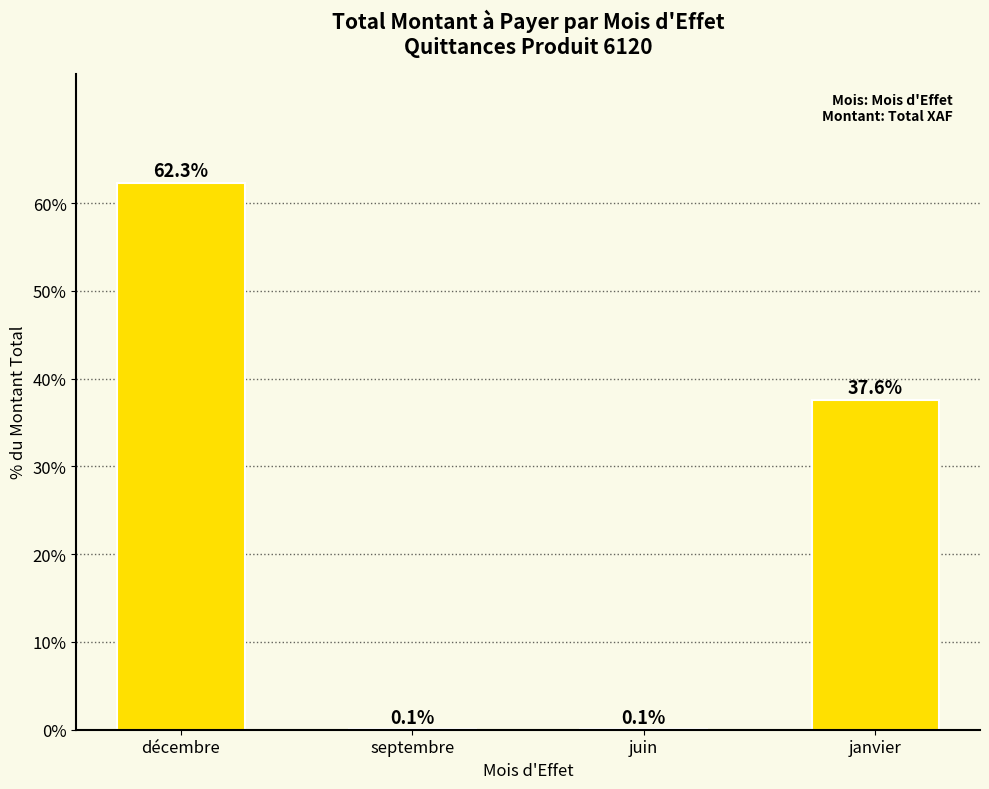

Reading left to right, list all the values displayed in this chart.

décembre=62.3	septembre=0.1	juin=0.1	janvier=37.6